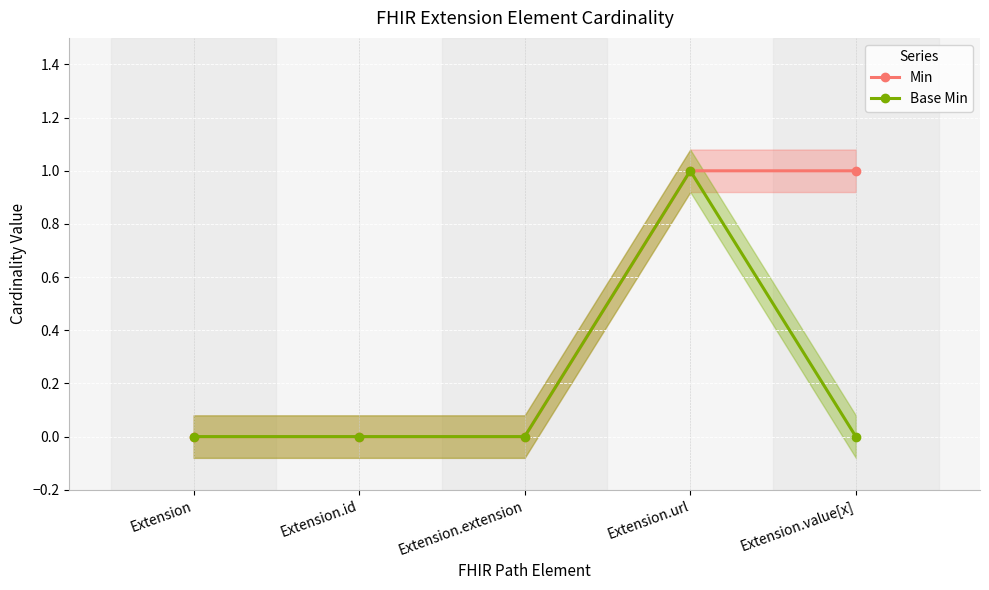

What are all the series names shown in the legend?

Min, Base Min